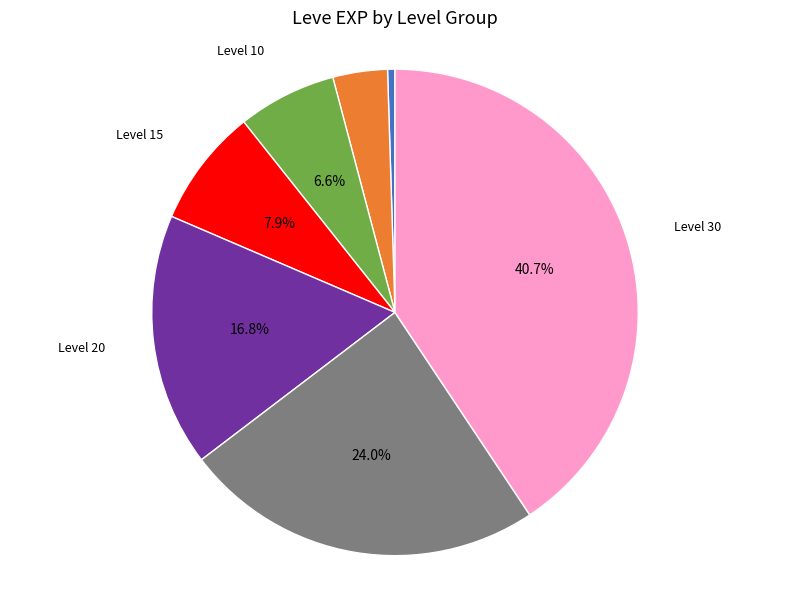

To the nearest percent, what is the average slice percentage?

14%